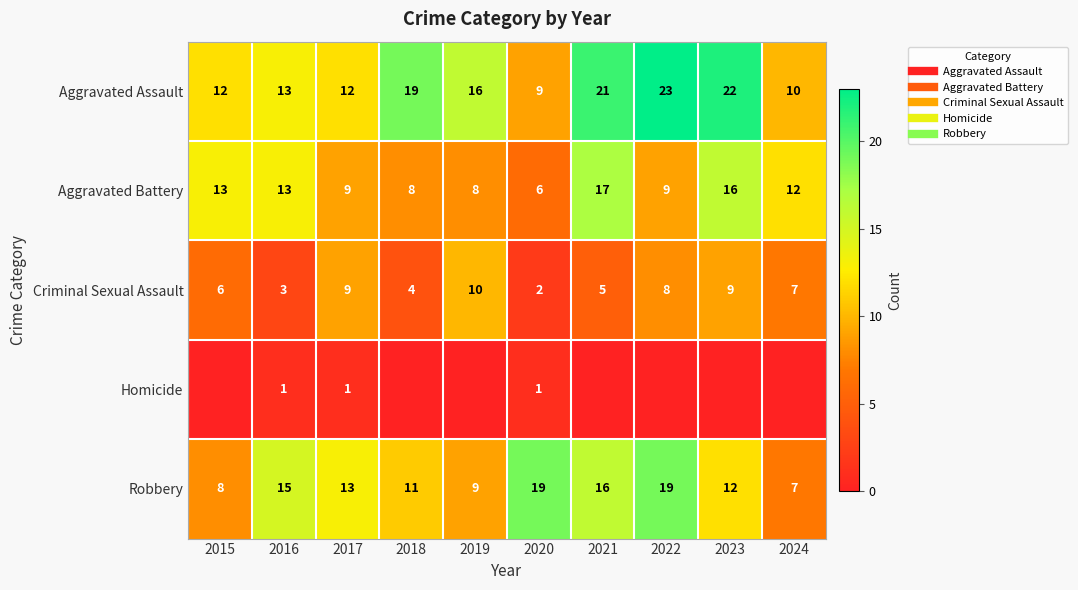

At 2022, list the series in order from largest to smallest.

Aggravated Assault, Robbery, Aggravated Battery, Criminal Sexual Assault, Homicide